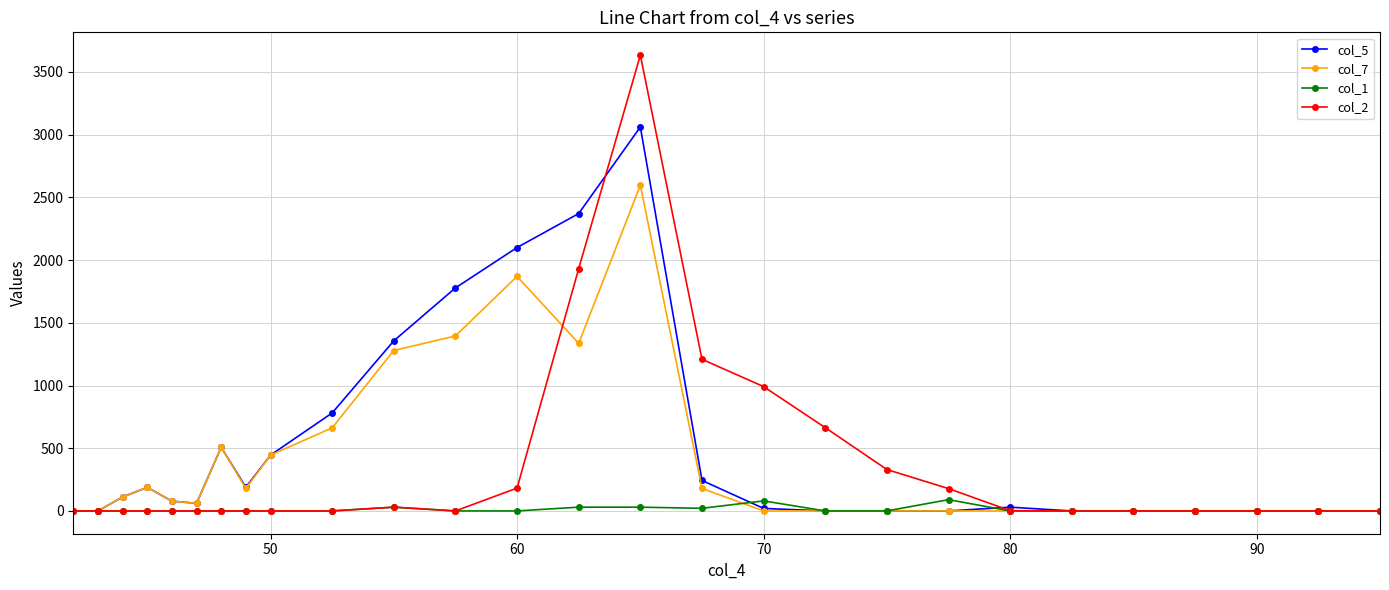

True or false: col_1 has more than 1 interior local peaks.

True